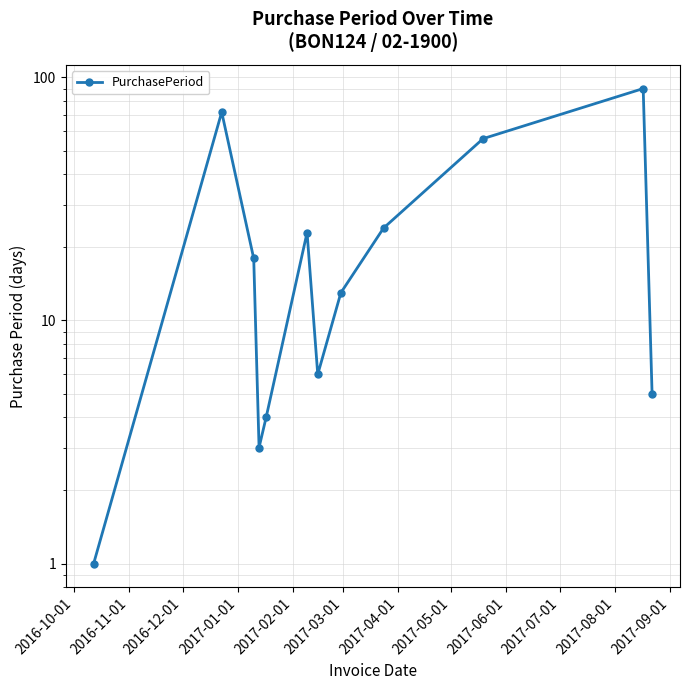

Reading left to right, list all the values displayed in this chart.

1	72	18	3	4	23	6	13	24	56	90	5